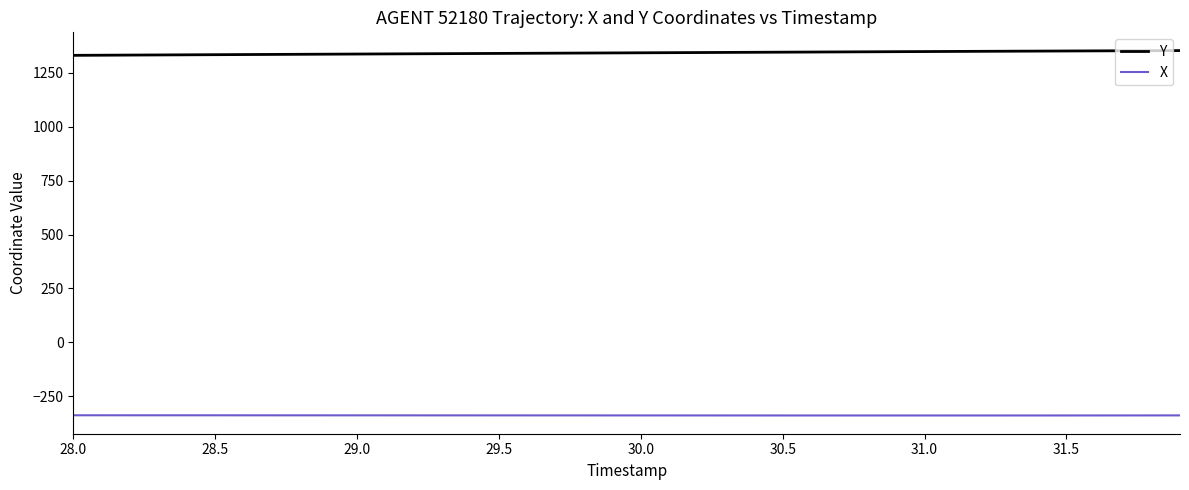

True or false: Y and X intersect in this chart.

False